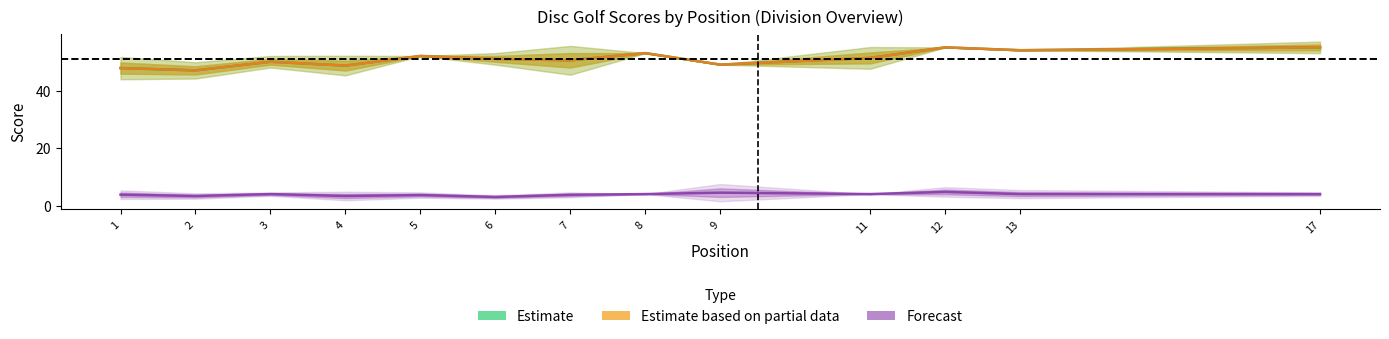

Which series has the largest total across all categories?

Estimate